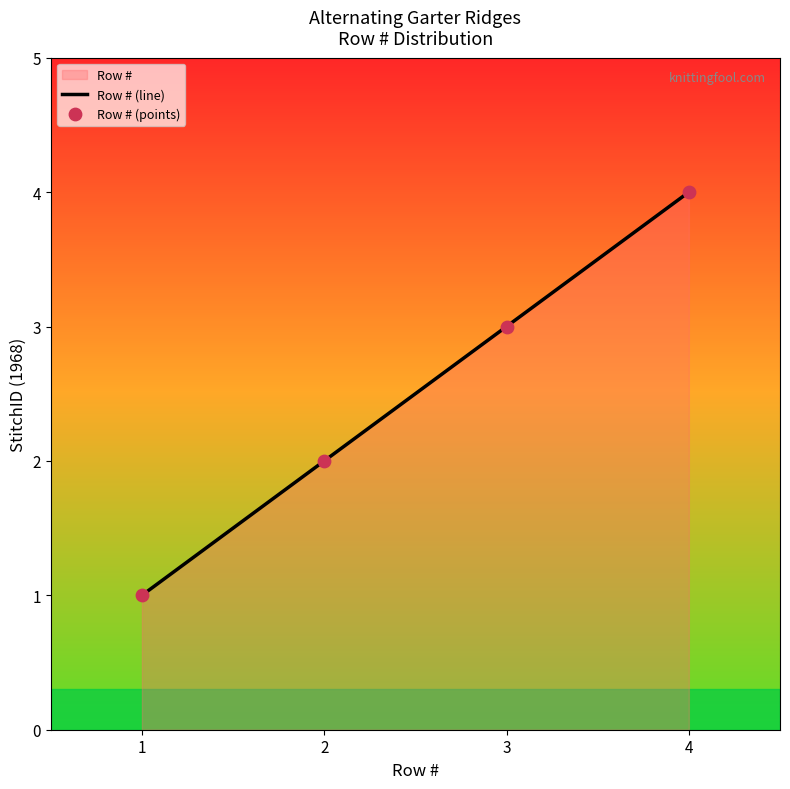

Which series has the largest Y range (max minus min)?

Row # (line)